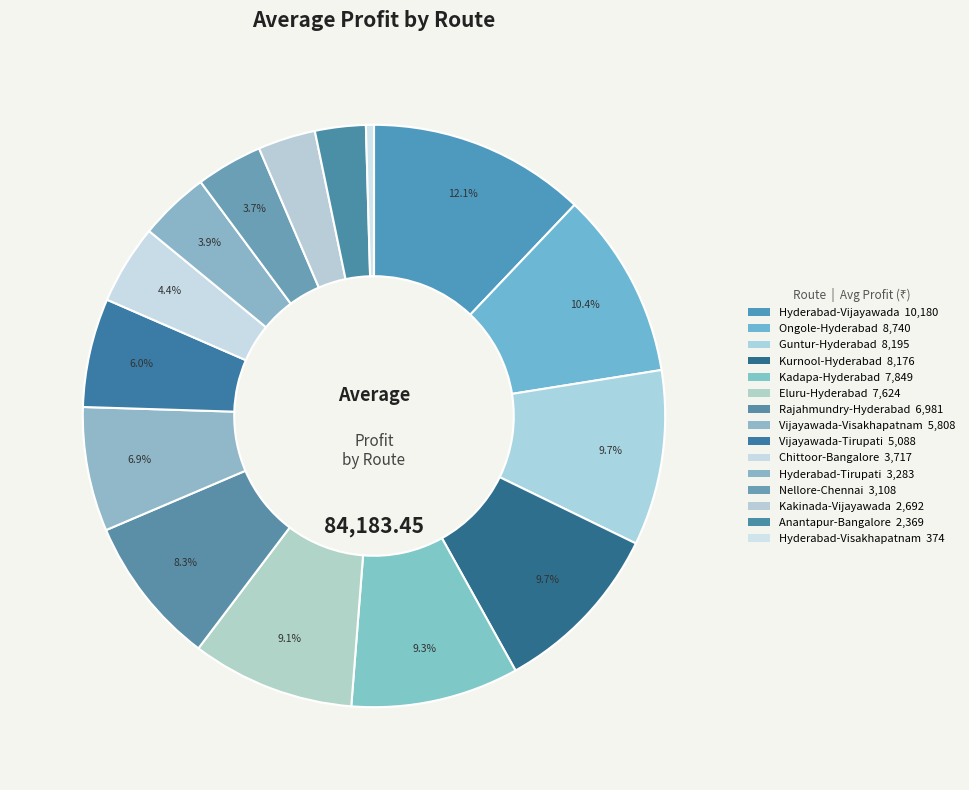

How many segments does this pie chart have?

15